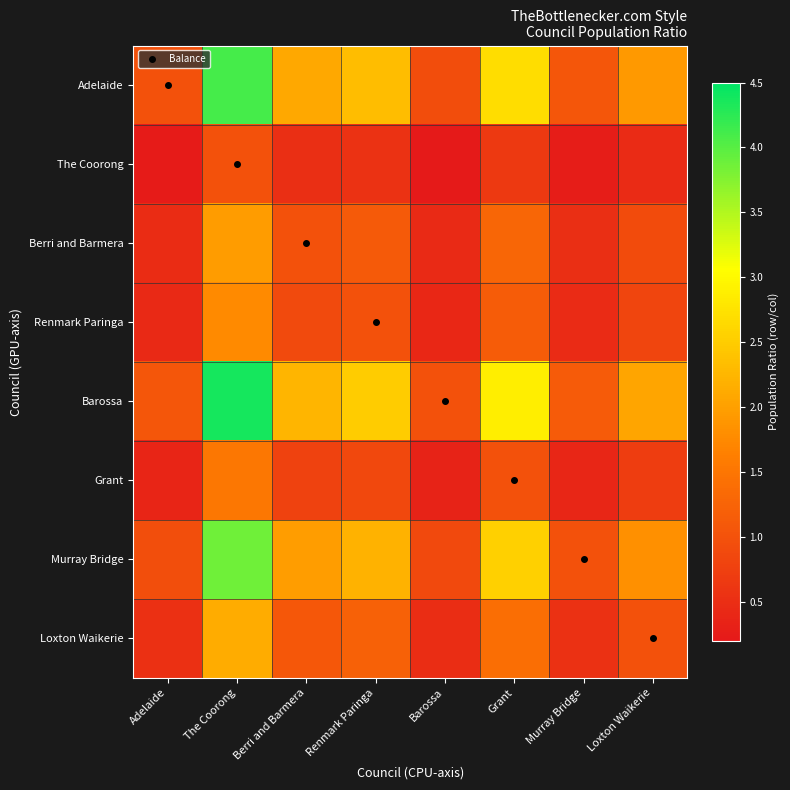

How many distinct data groups are displayed?

8